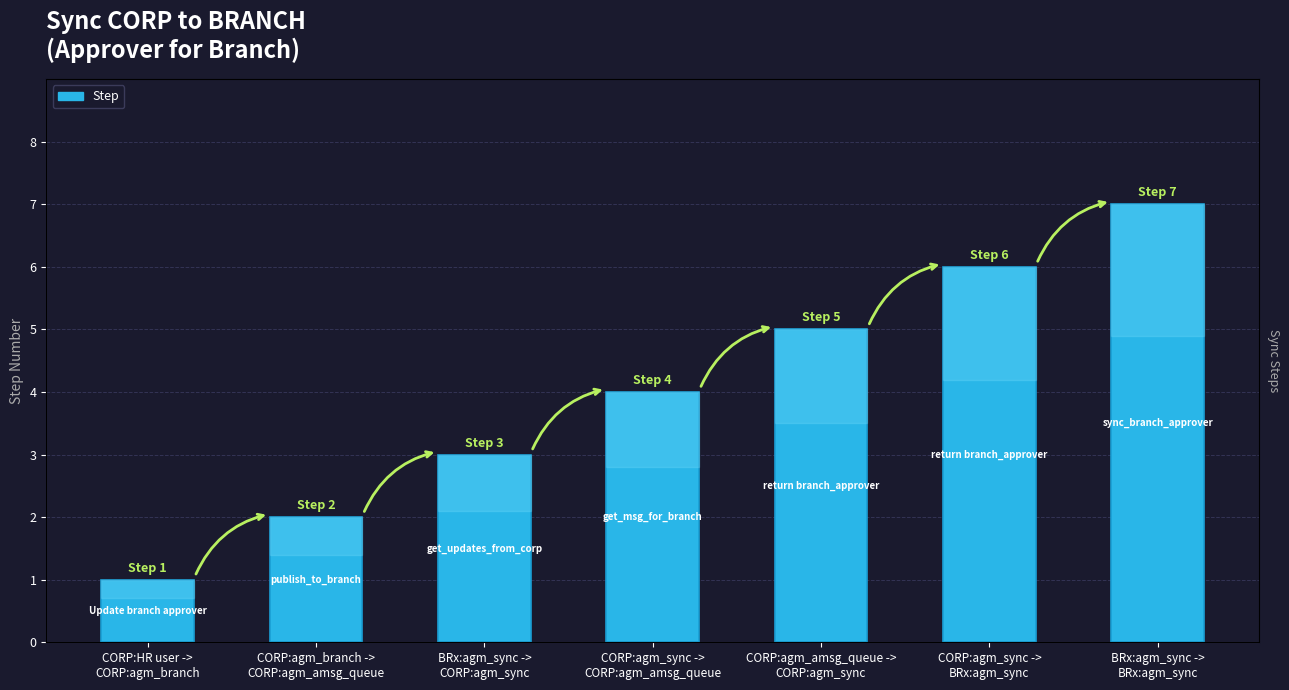

What is the ratio of the value at CORP:agm_sync ->
CORP:agm_amsg_queue to the value at CORP:agm_amsg_queue ->
CORP:agm_sync?

0.8